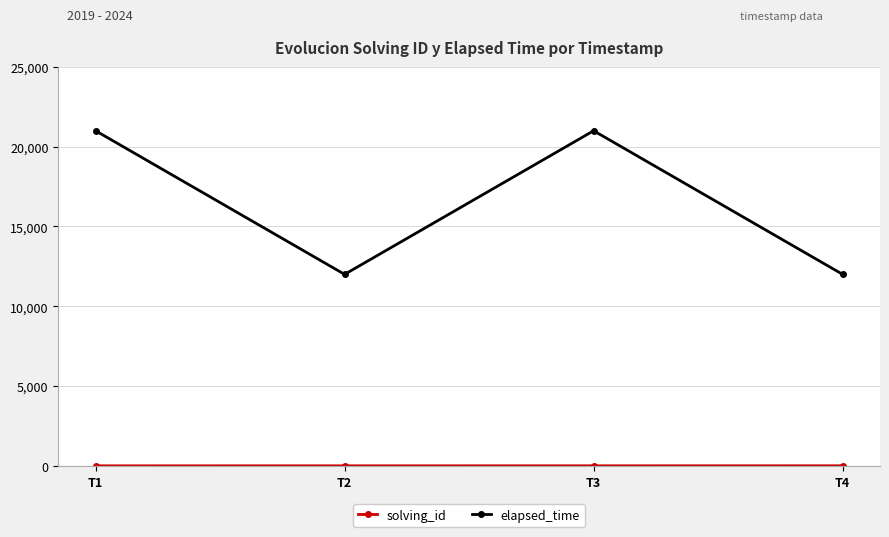

How many series are shown in this chart?

2